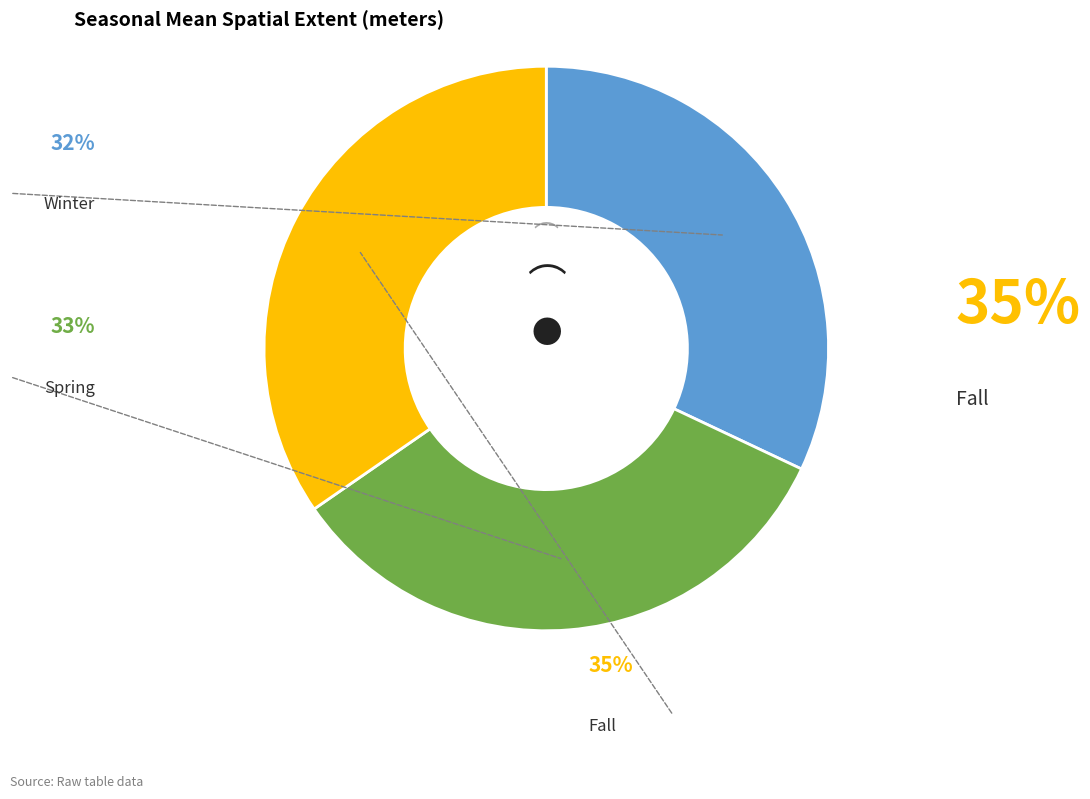

To the nearest percent, what is the combined percentage of Fall and Winter?

67%